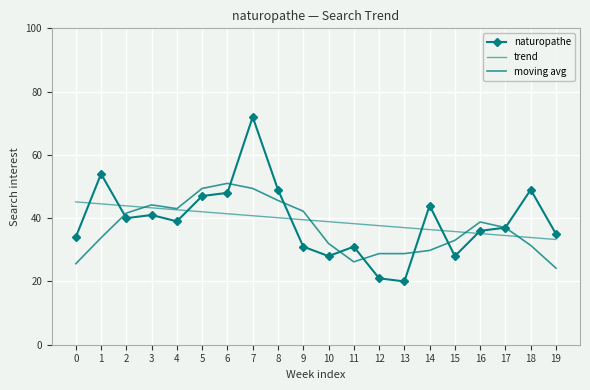

What is the greatest value displayed?

72.0